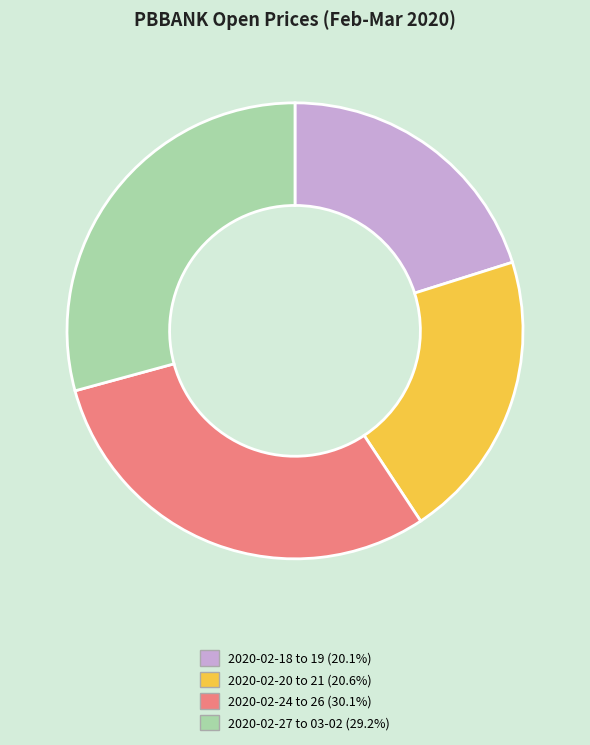

Does any single category account for the majority?

No